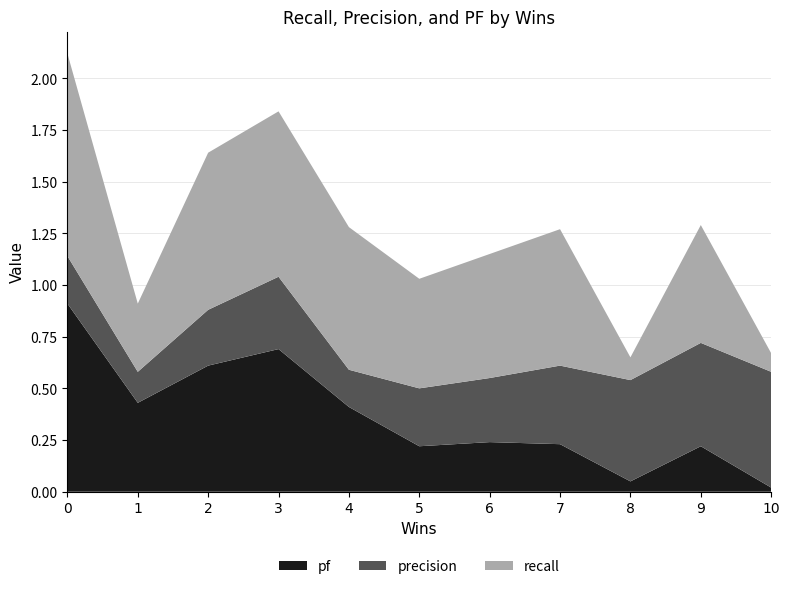

What is the difference between the maximum and minimum values in the pf series?

0.9